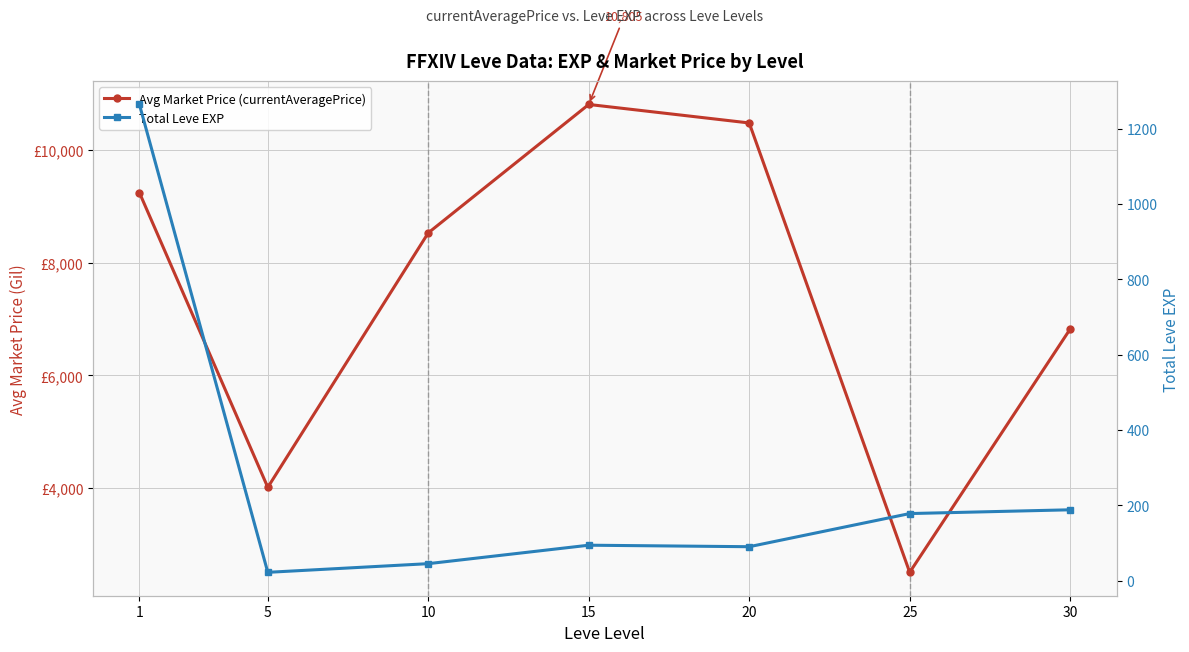

What is the sum of the Avg Market Price (currentAveragePrice) values at 20 and 25?

12982.3